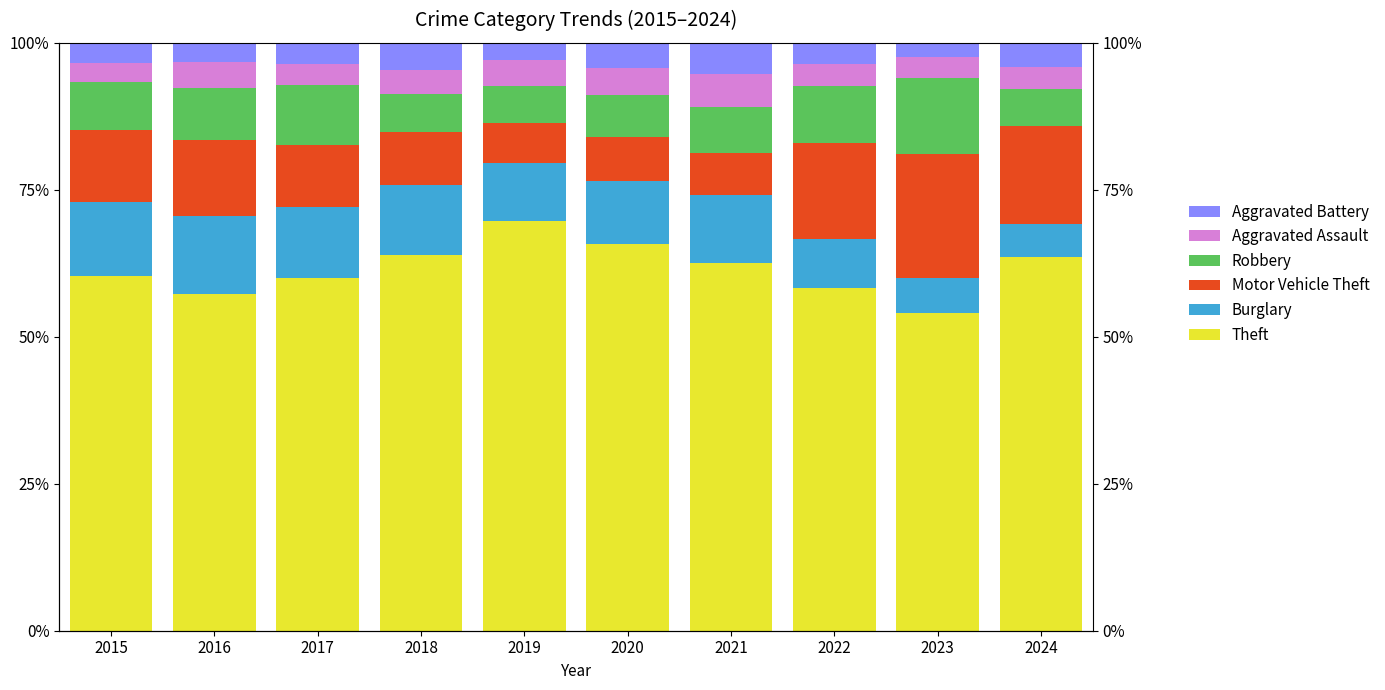

Which series has the largest range (max minus min)?

Theft